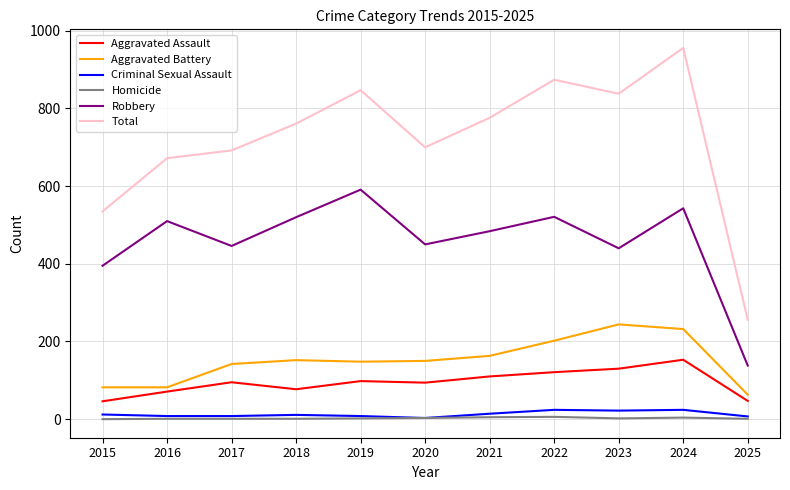

True or false: Total has a value of 672 at 2016.

True